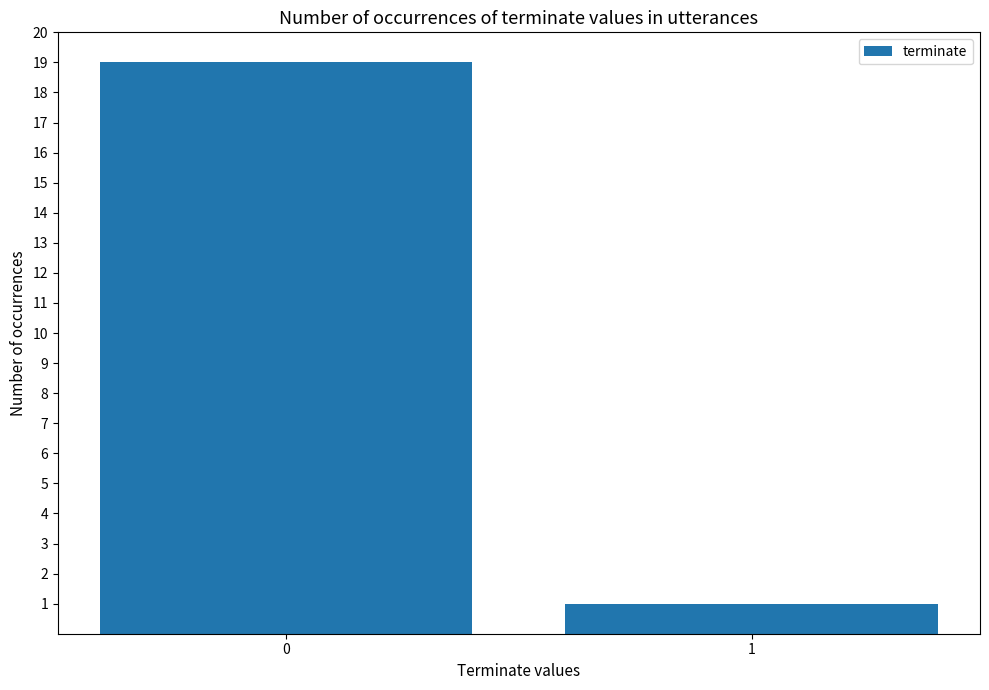

Is it true that the value at 1 is 0?

False